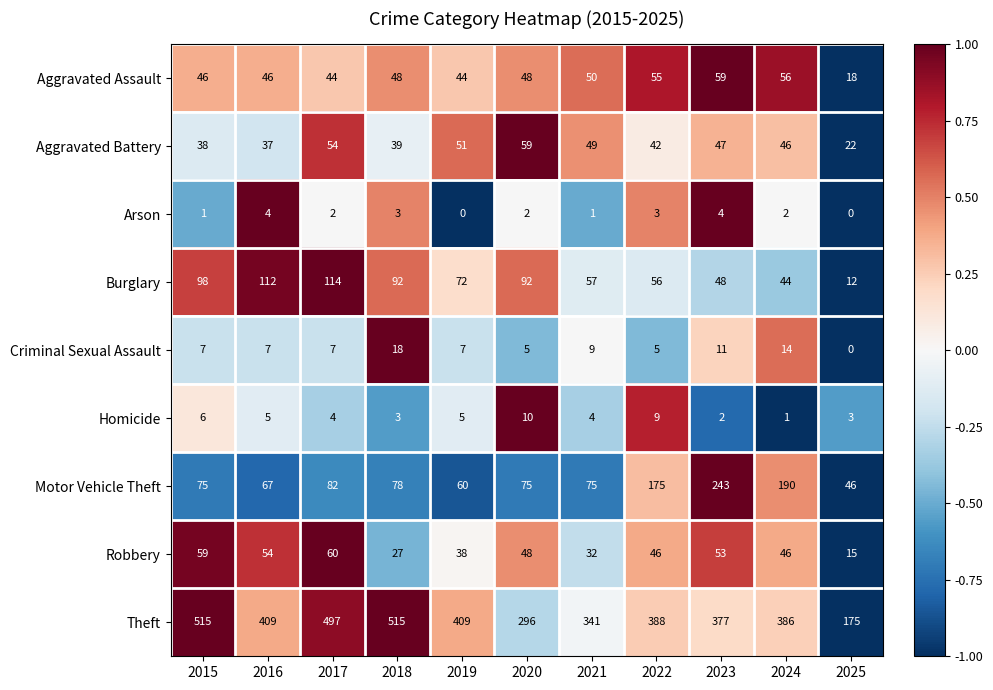

How many series are shown in this chart?

9